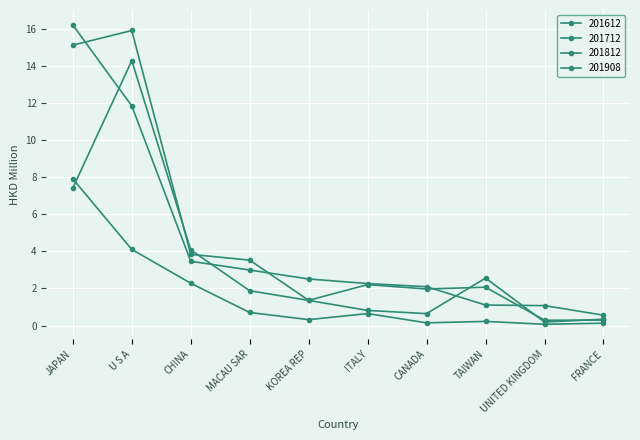

What is the difference between the maximum and minimum values in the 201812 series?

14.1